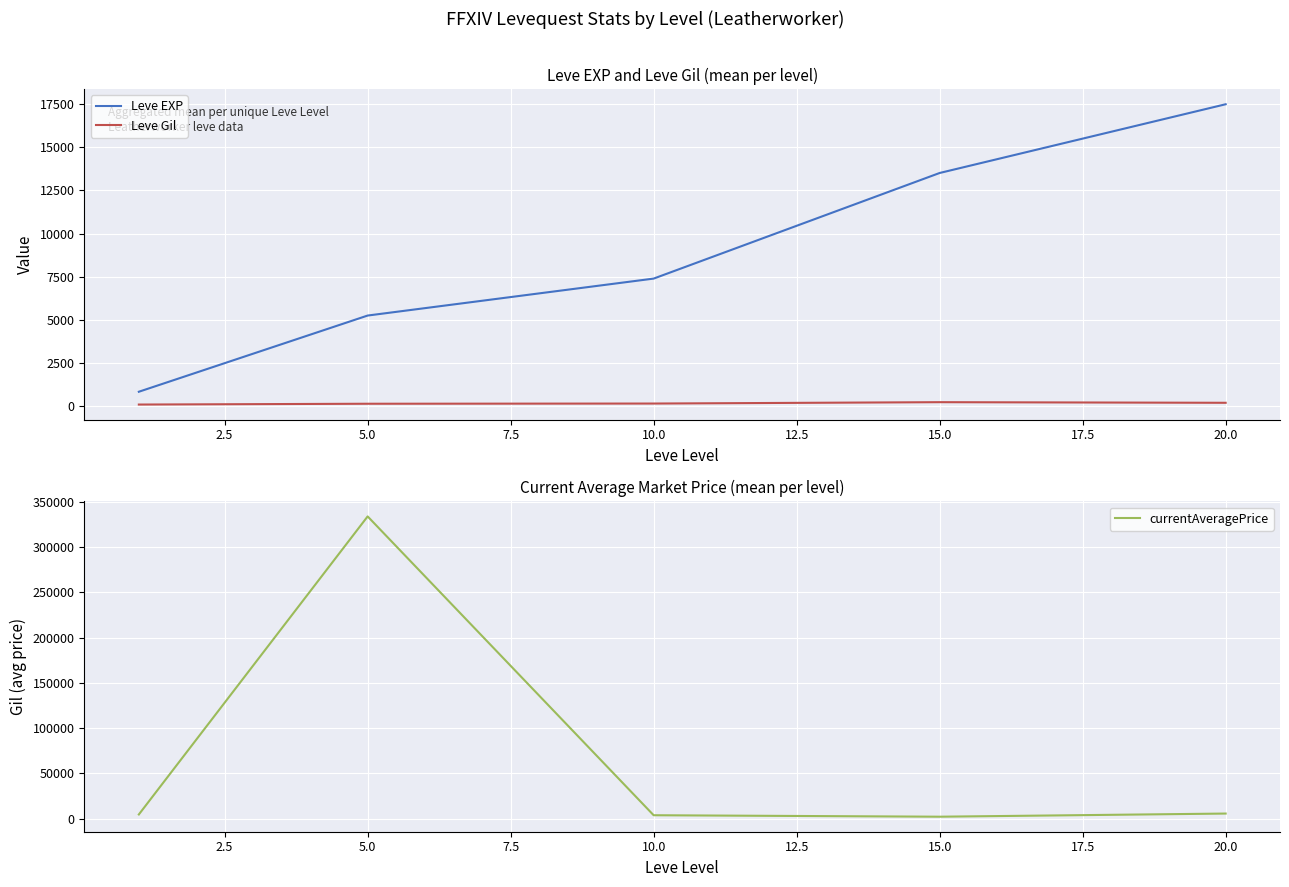

Which series changed the most between 0.0 and 7.5?

Leve EXP